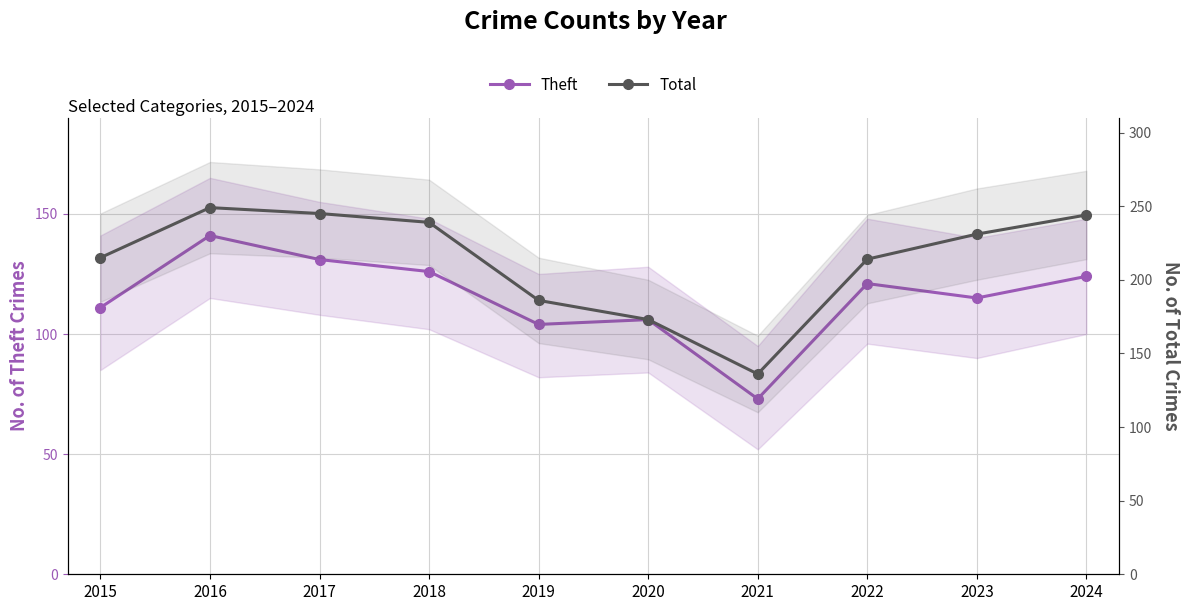

Is this an area chart (filled region under the line)?

No